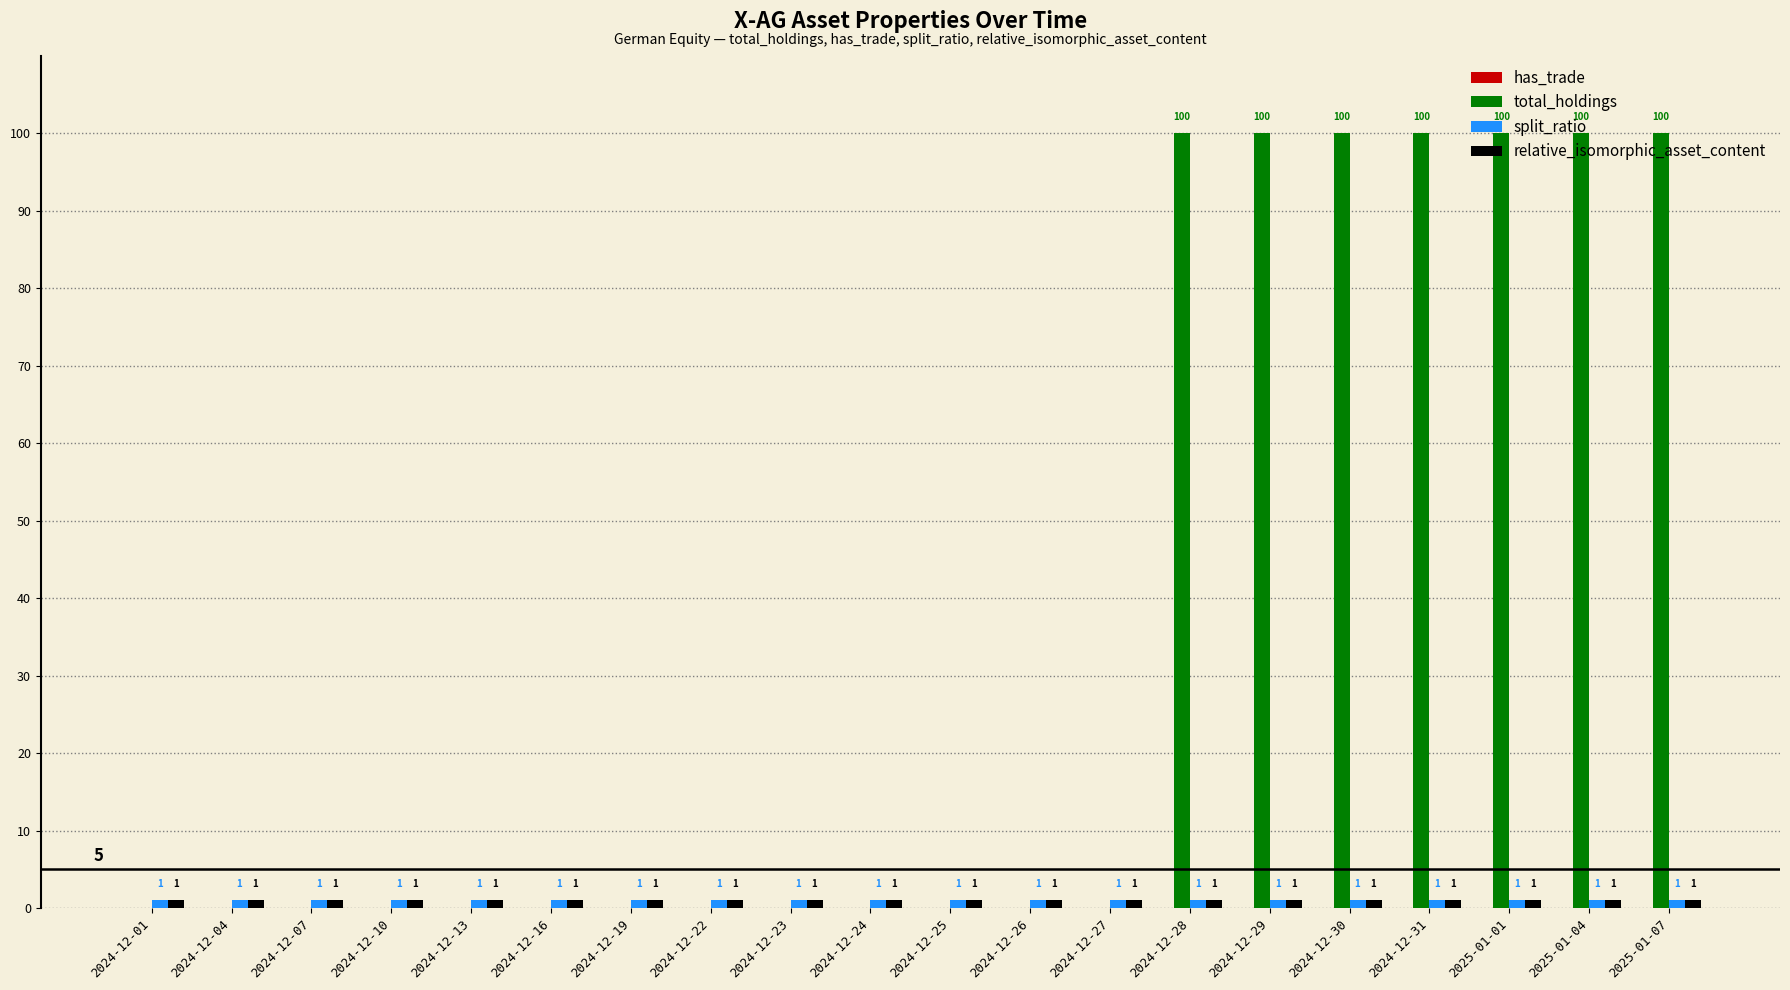

Which series has the largest total across all categories?

total_holdings